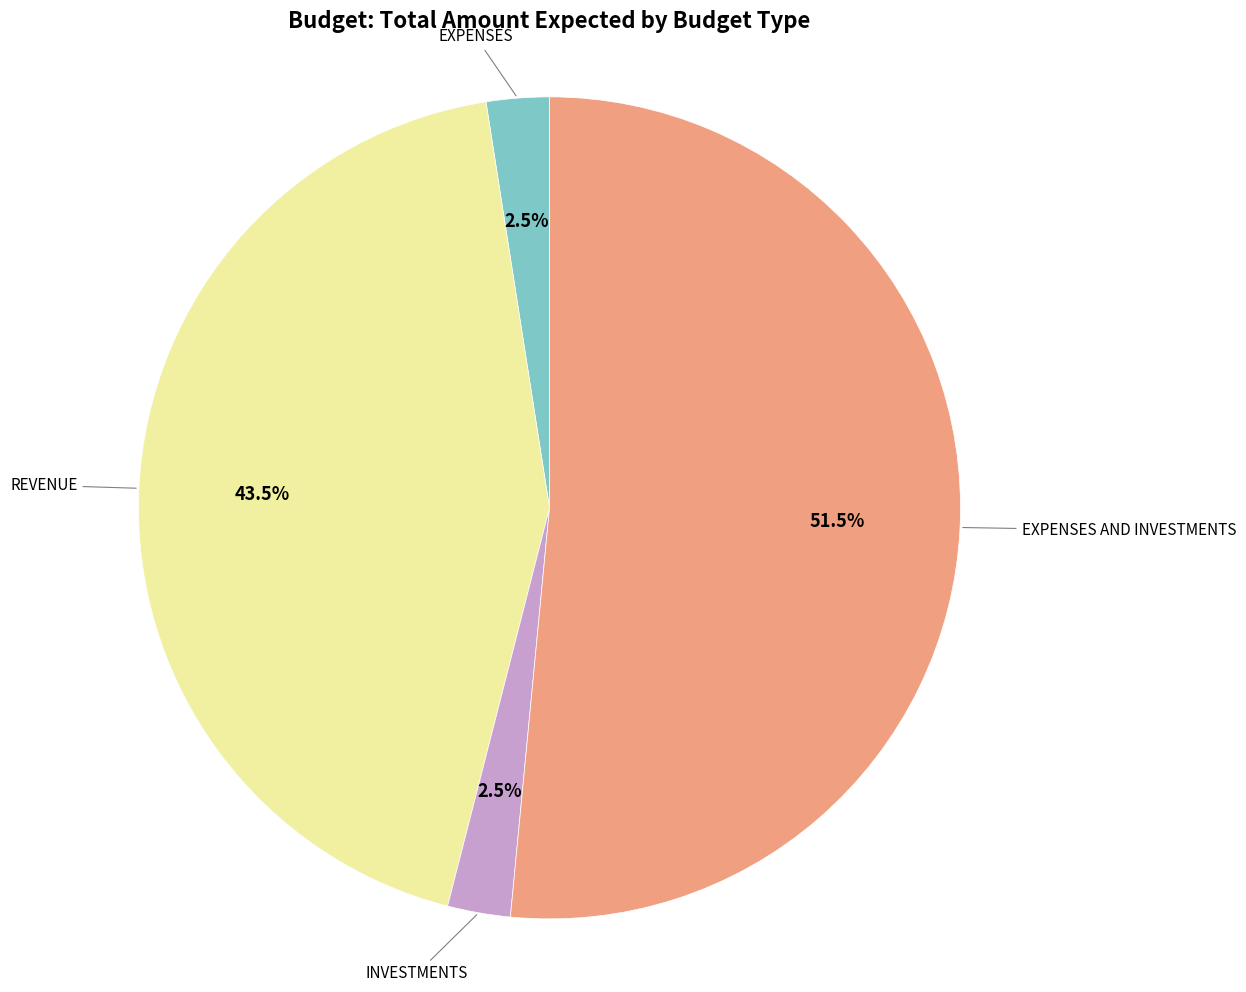

Does any single category account for the majority?

Yes